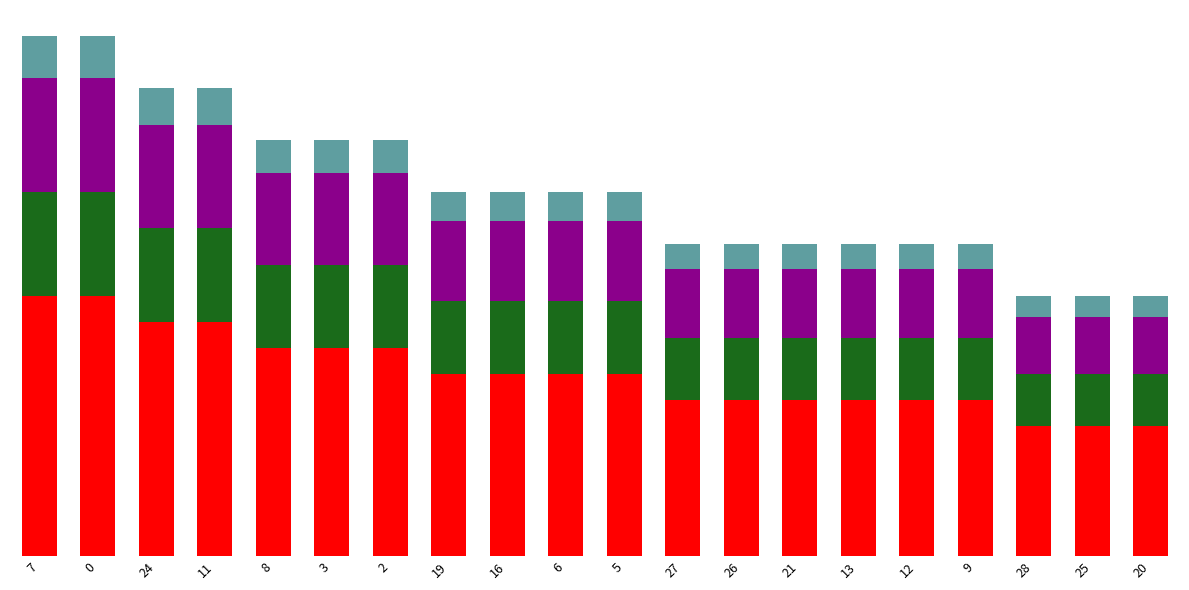

Are the bars grouped side by side (vs. stacked)?

No